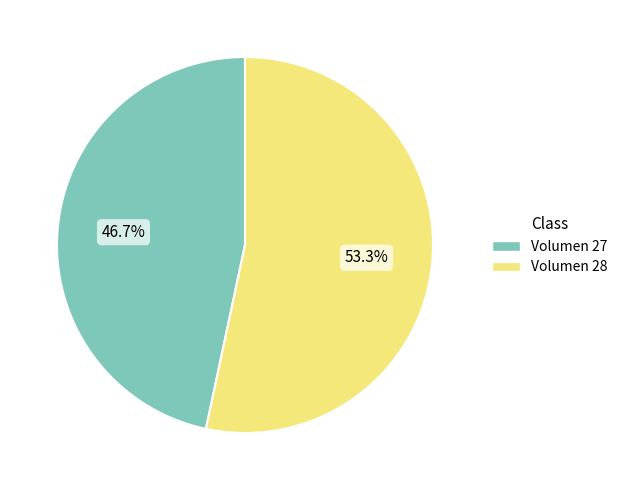

Rank the categories by value from lowest to highest.

Volumen 27, Volumen 28